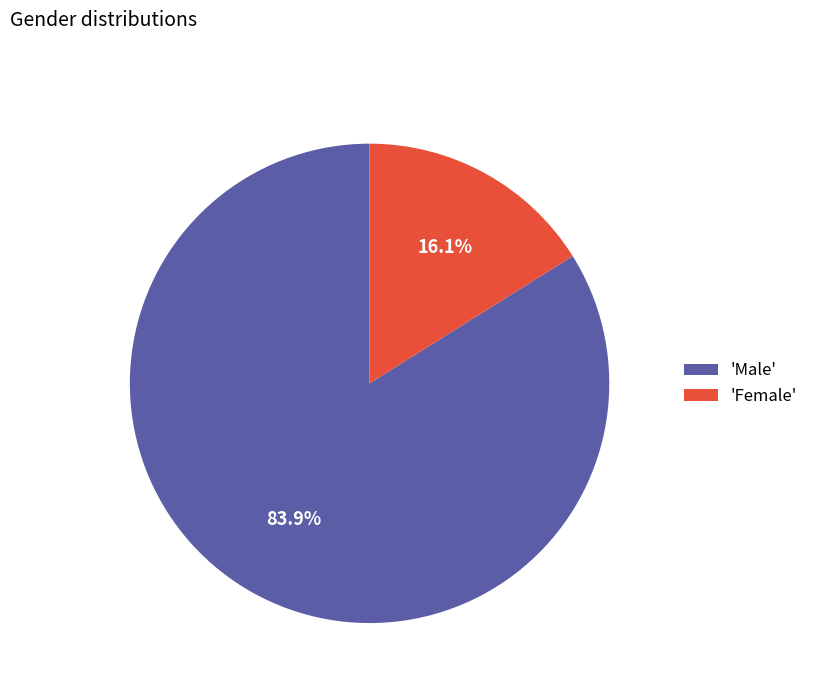

Combined, do 'Male' and 'Female' account for over 50%?

Yes